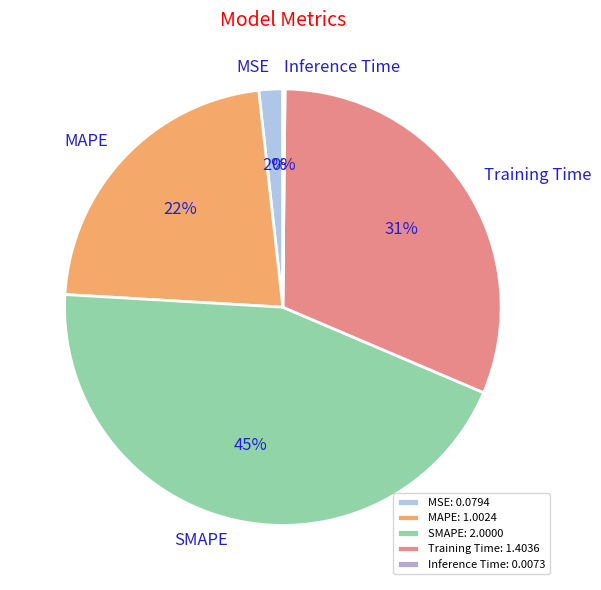

To the nearest percent, what is the combined percentage of Training Time and SMAPE?

76%